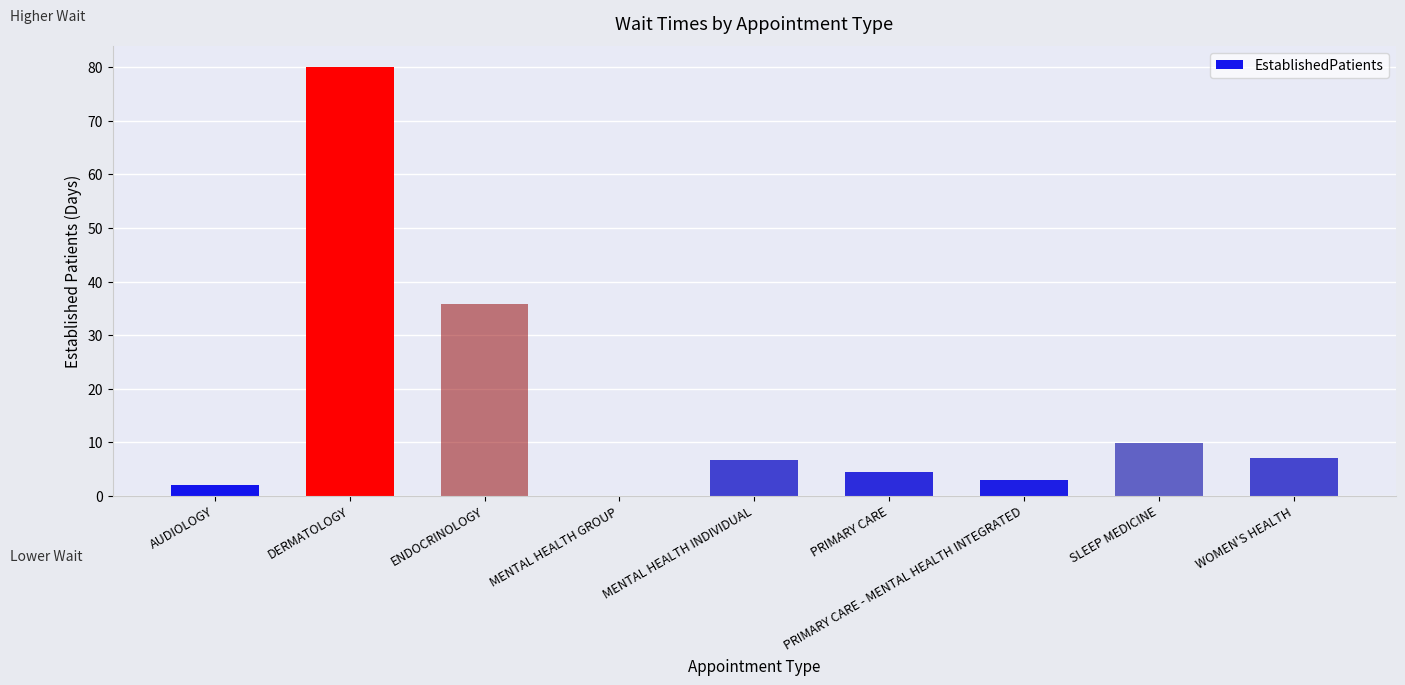

What is the greatest value displayed?

80.0